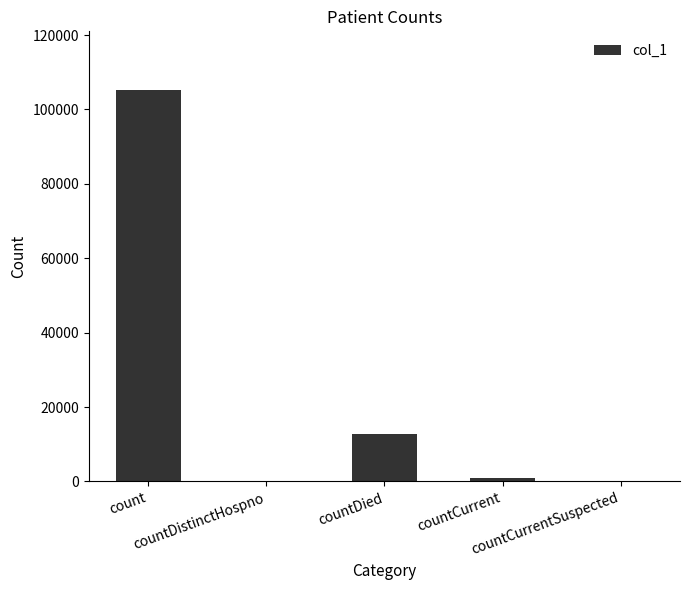

What is the sum of all values?

118656